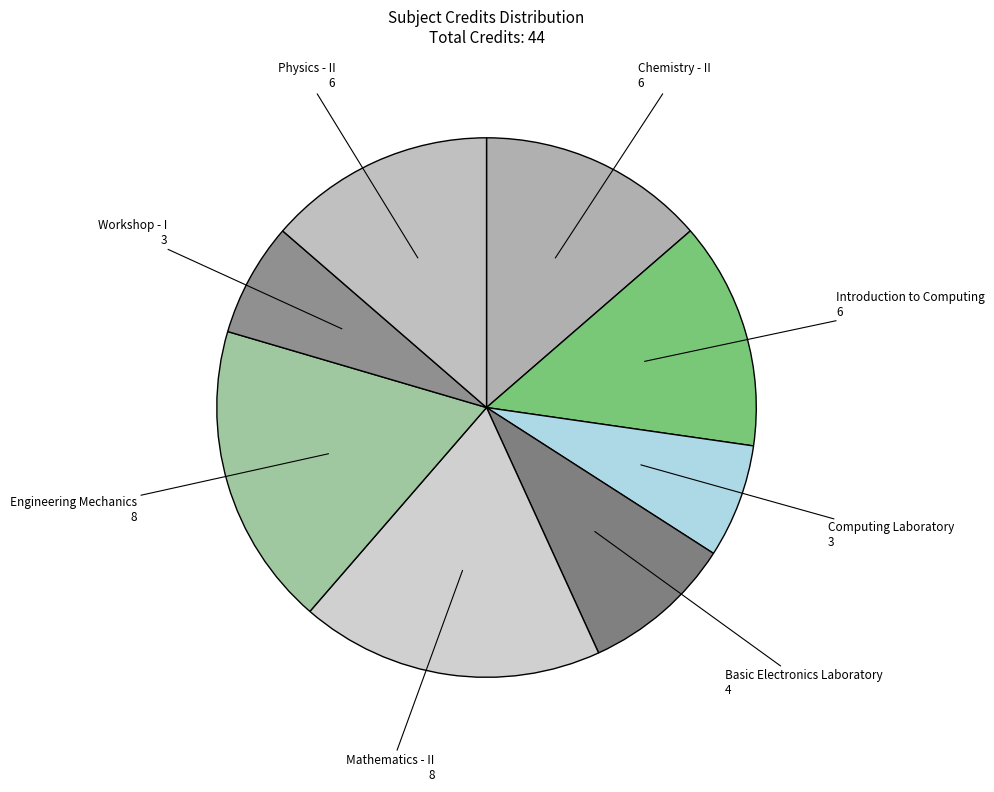

Do Workshop - I and Physics - II together represent more than half of the pie?

No